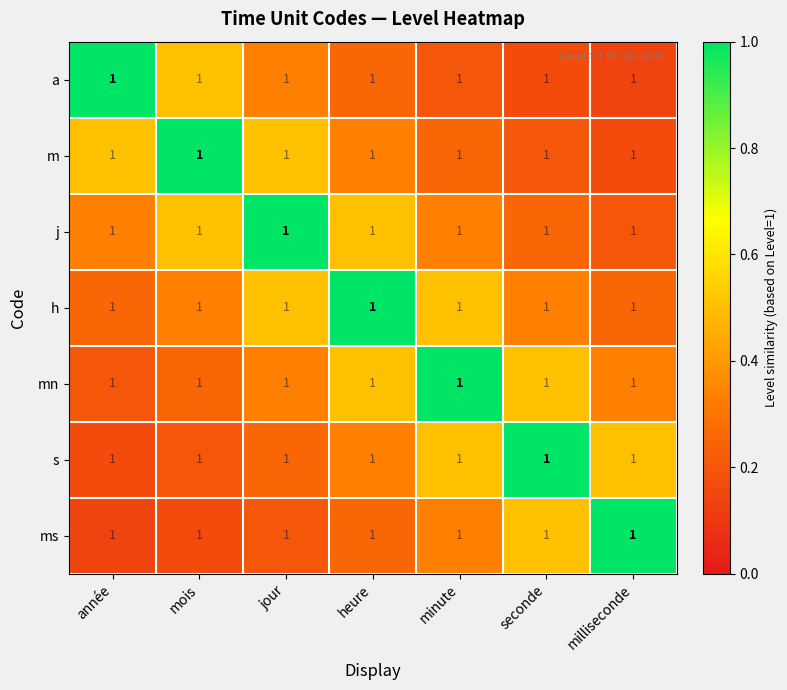

Count the number of data series in this chart.

7